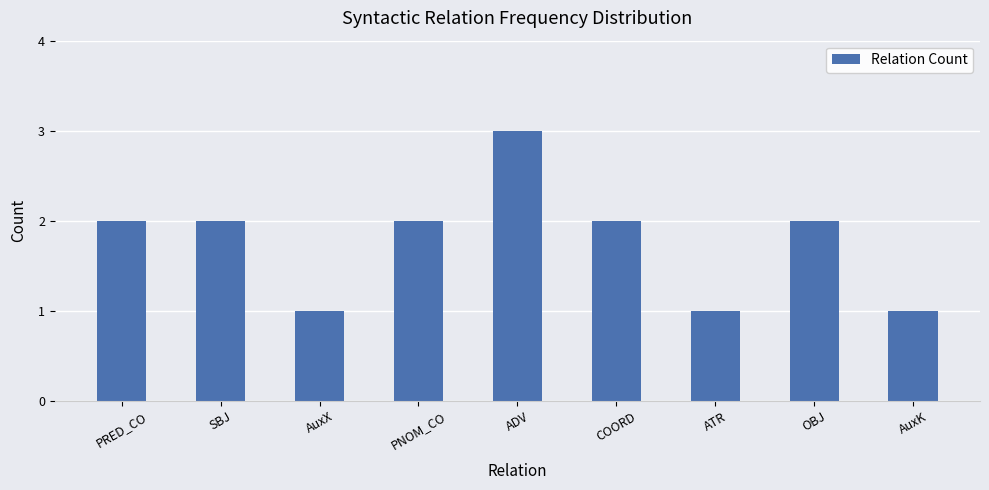

What is the value of the 3rd bar from the left?

1